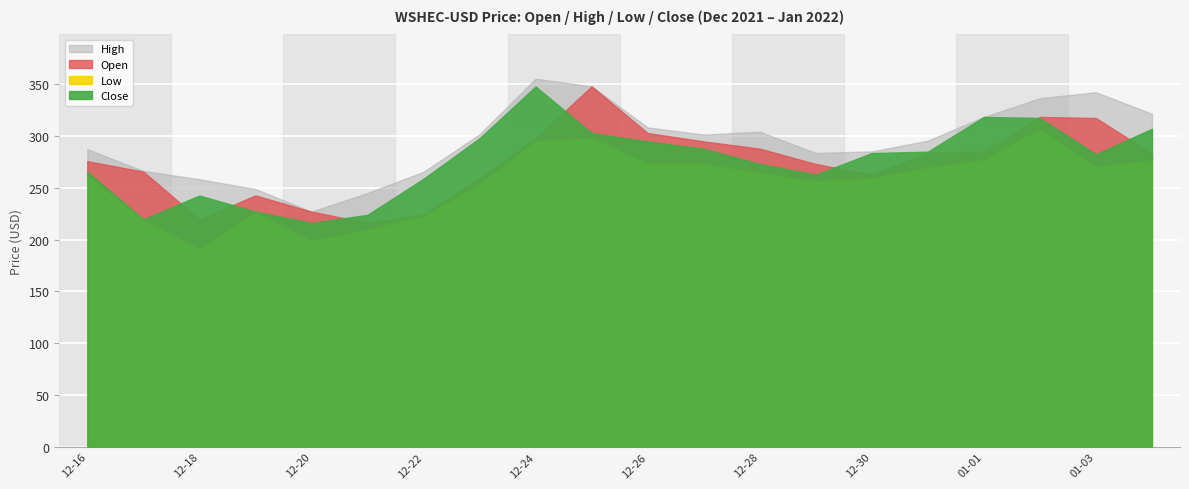

What is the value of the High point at the 10th from the left?

348.0